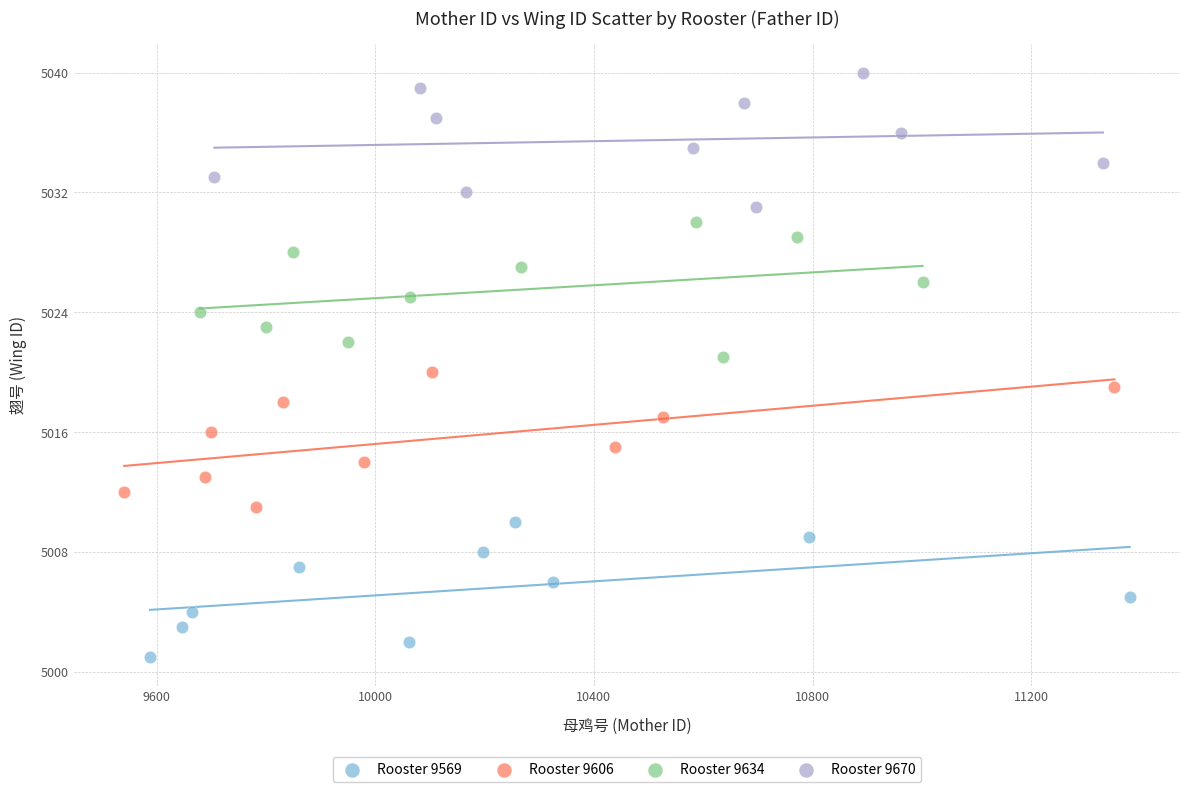

Which series reaches the minimum Y coordinate?

Rooster 9569